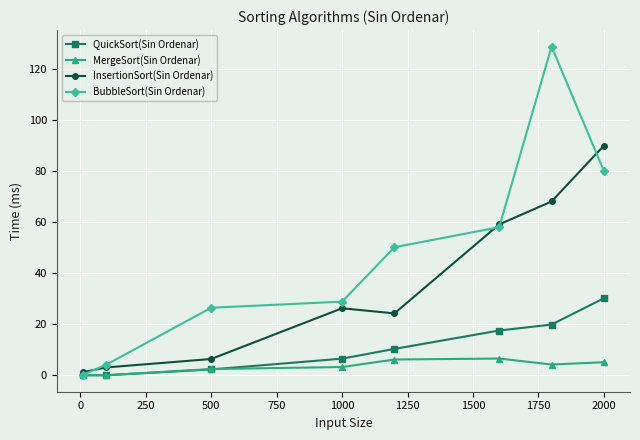

What is the value of the InsertionSort(Sin Ordenar) point at the 3rd from the left?

6.4